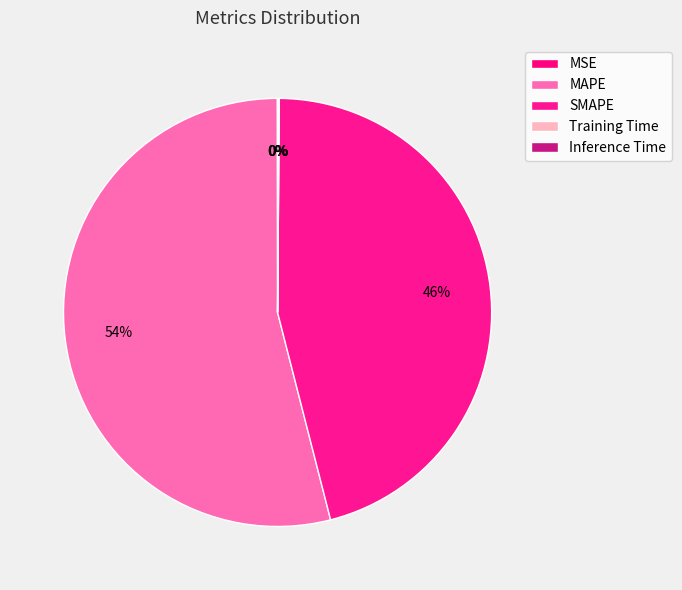

The MSE slice represents 15% of the pie. True or false?

False